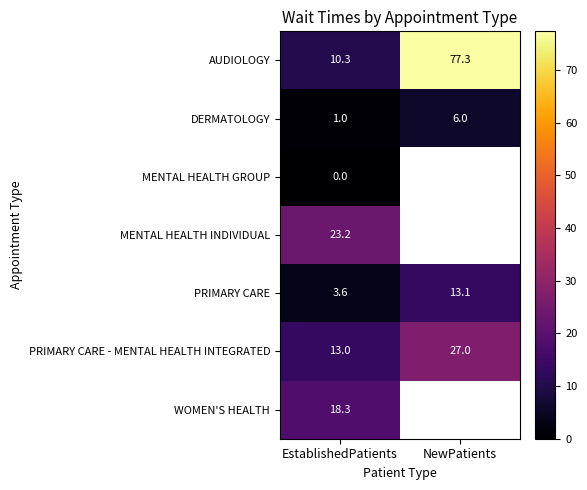

What is the average value of the PRIMARY CARE - MENTAL HEALTH INTEGRATED series?

20.0